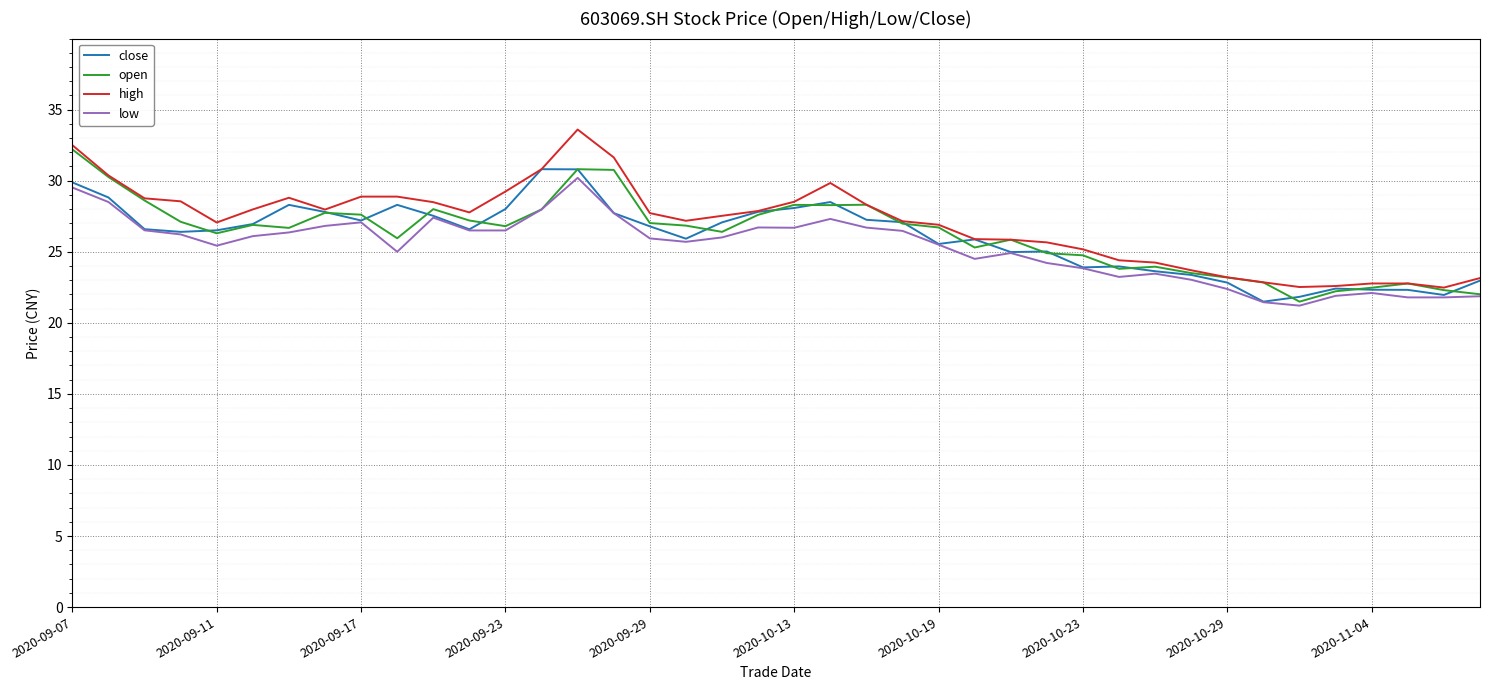

What are all the series names shown in the legend?

close, open, high, low